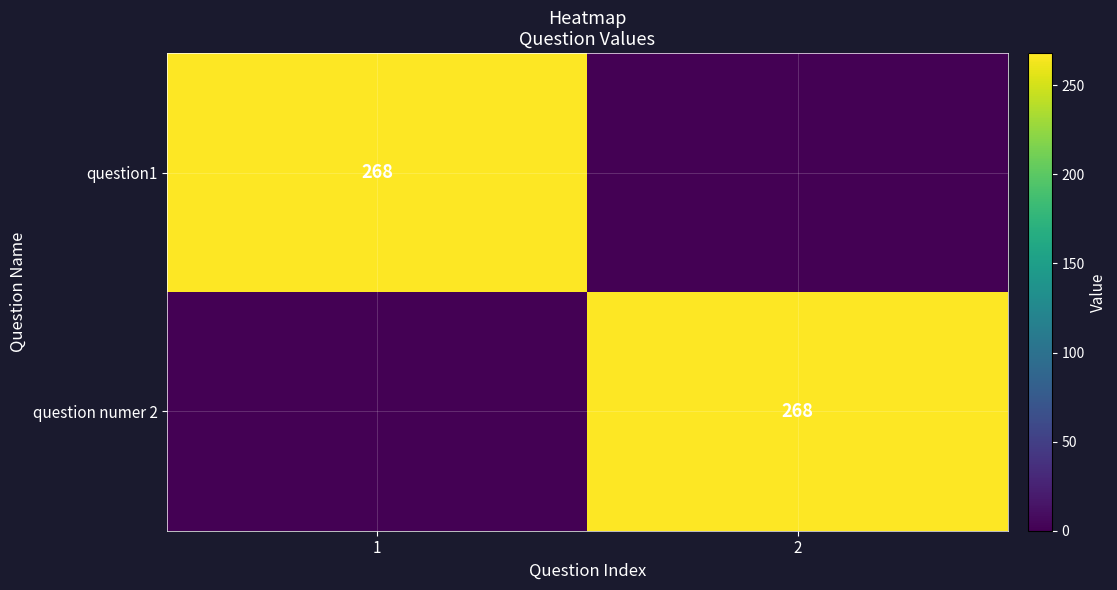

True or false: question numer 2 has a value of 89 at 2.

False